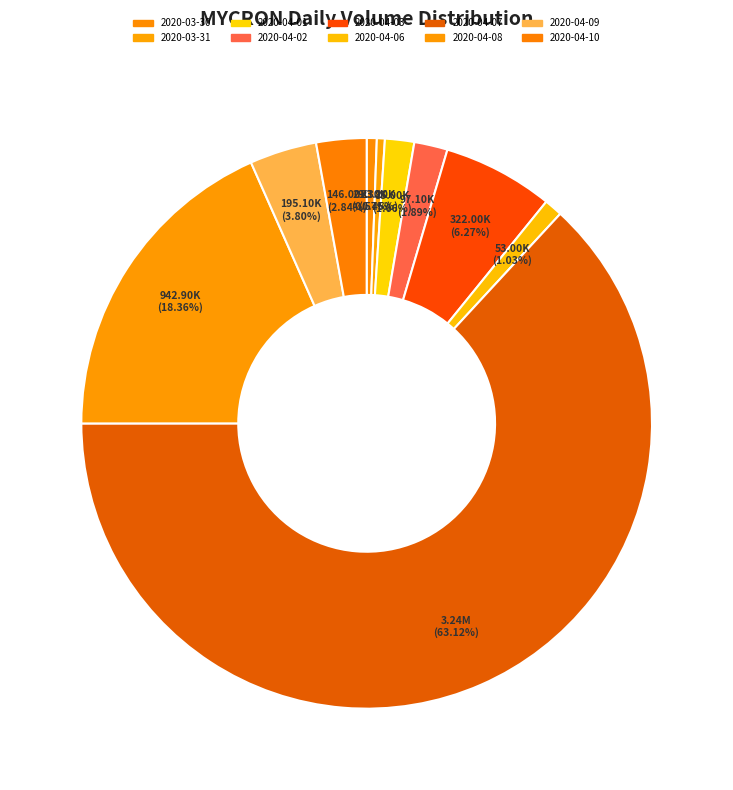

Count the number of slices in the pie.

10